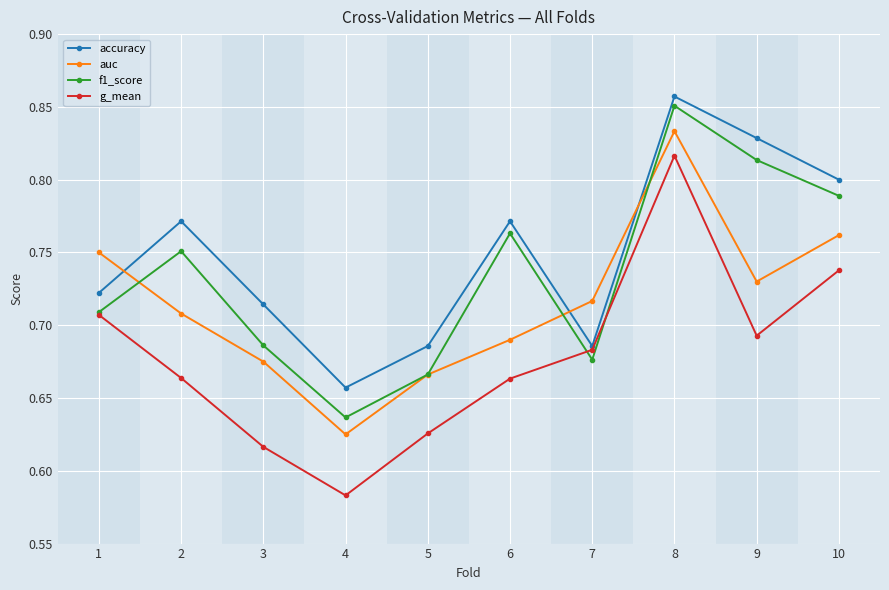

True or false: f1_score and accuracy intersect in this chart.

False